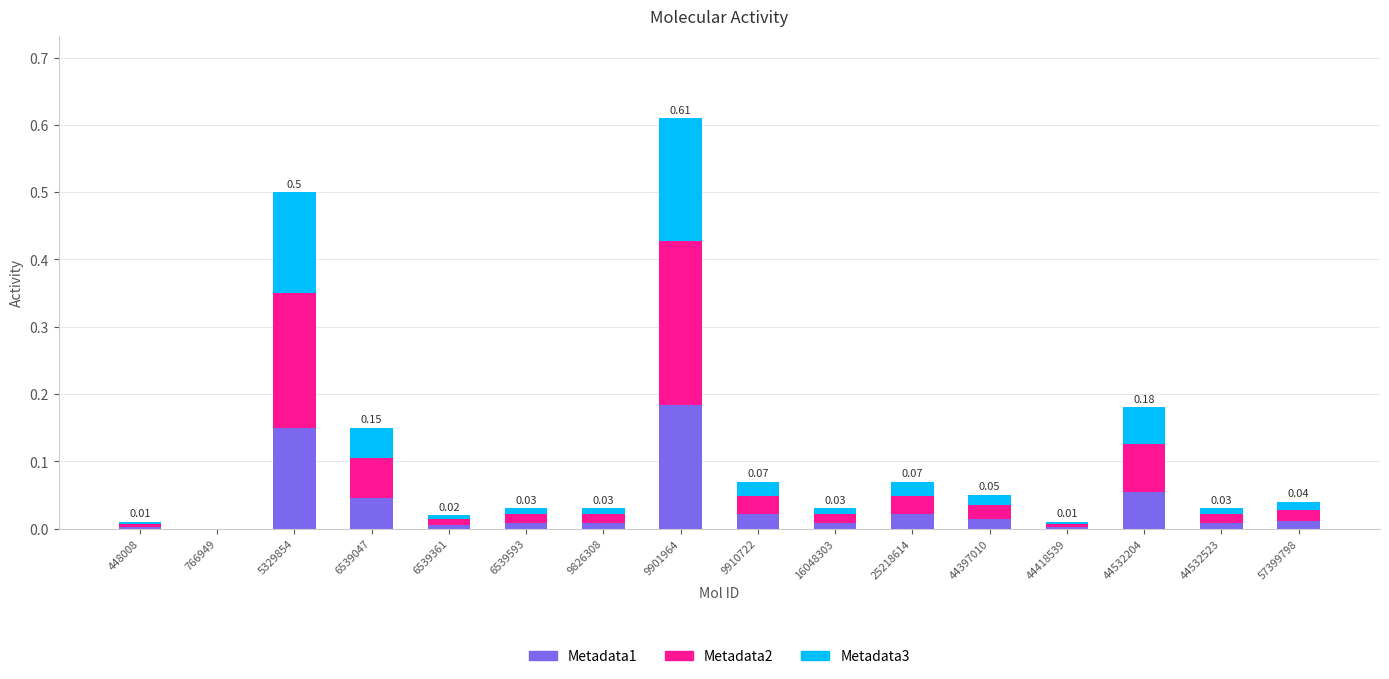

At which category is the sum across all series the highest?

9901964